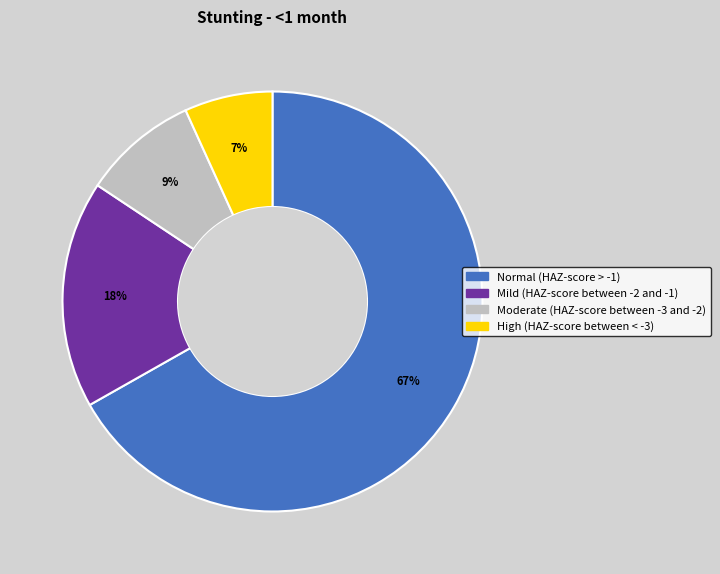

How many segments does this pie chart have?

4